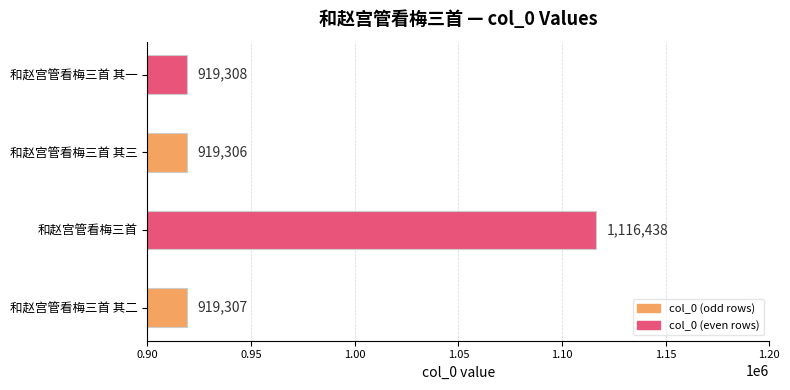

The value at 和赵宫管看梅三首 is 1116438. True or false?

True